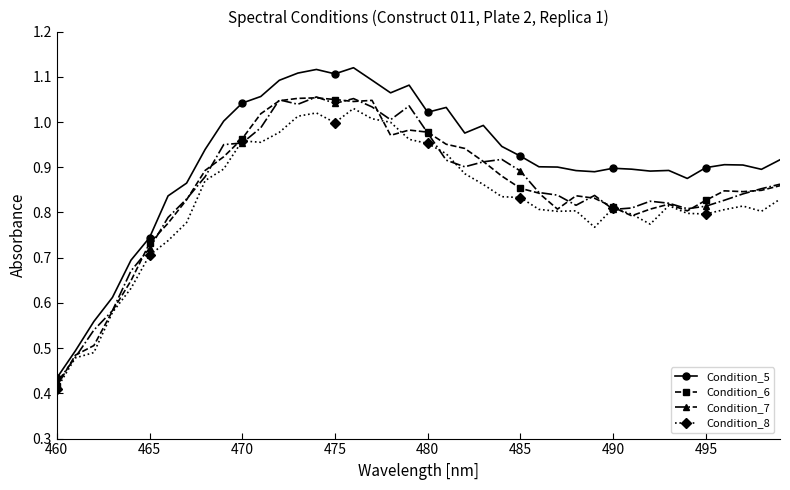

Which series has the largest range (max minus min)?

Condition_5